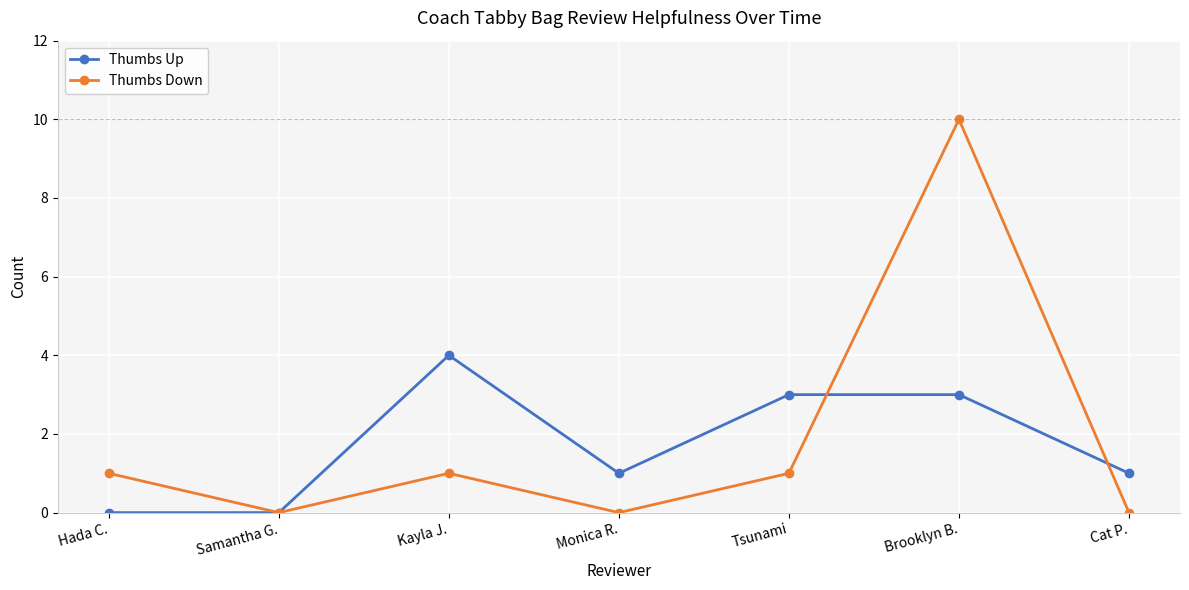

In Thumbs Down, how many points are lower than both neighbors (excluding endpoints)?

2